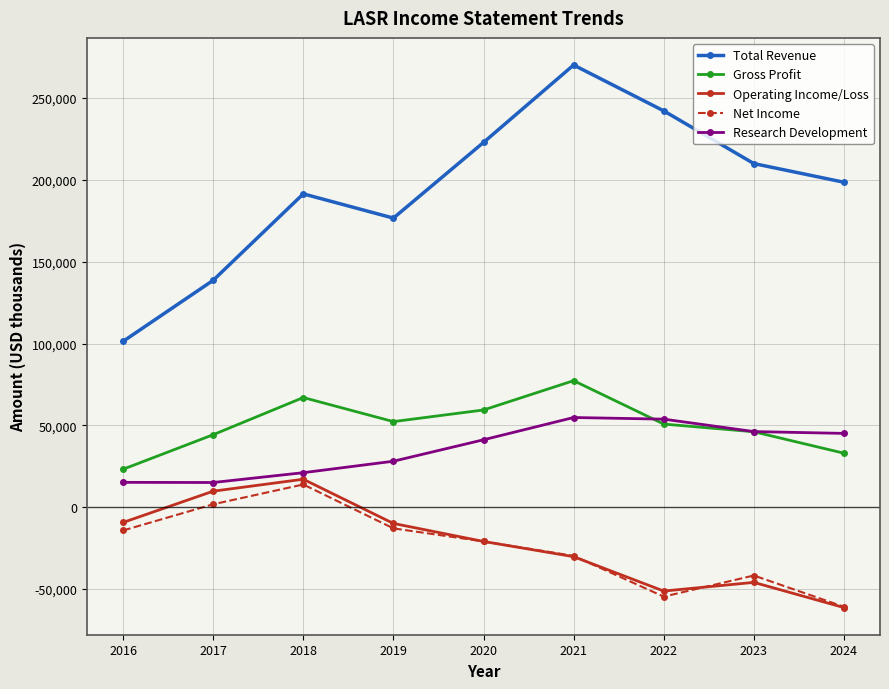

Is this an area chart (filled region under the line)?

No